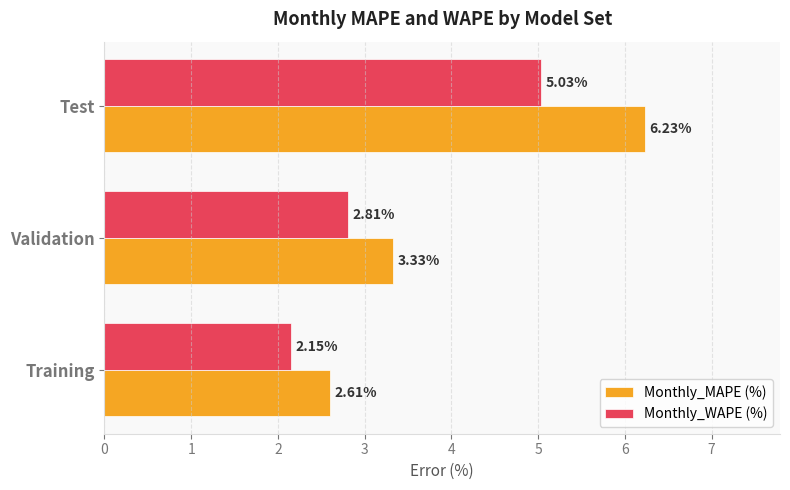

At which label is Monthly_WAPE (%) closest to 3?

Validation